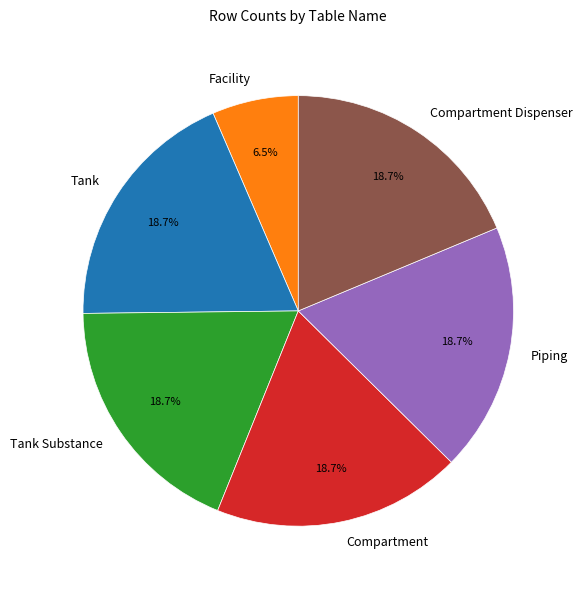

Which slice is the smallest?

Facility